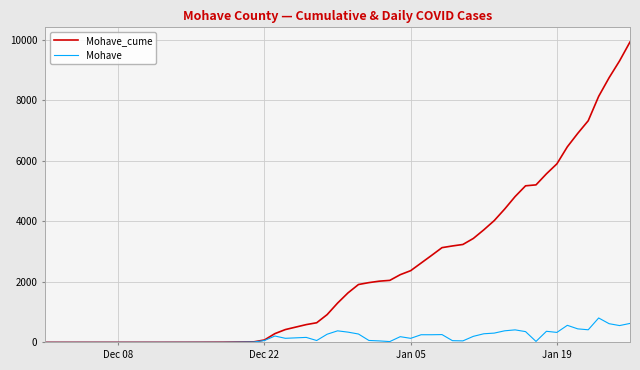

Which series has the largest range (max minus min)?

Mohave_cume